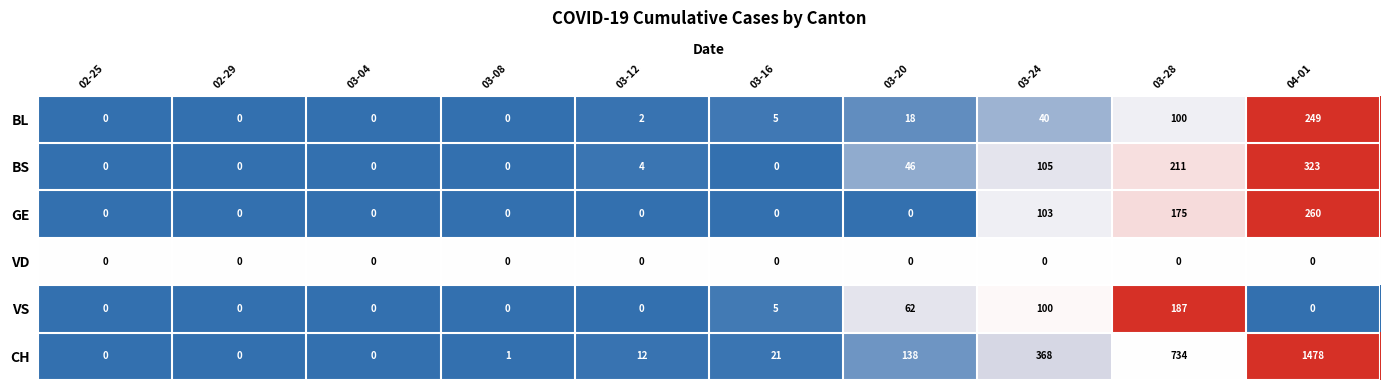

List the series in order of their peak value, lowest first.

VD, VS, BL, GE, BS, CH